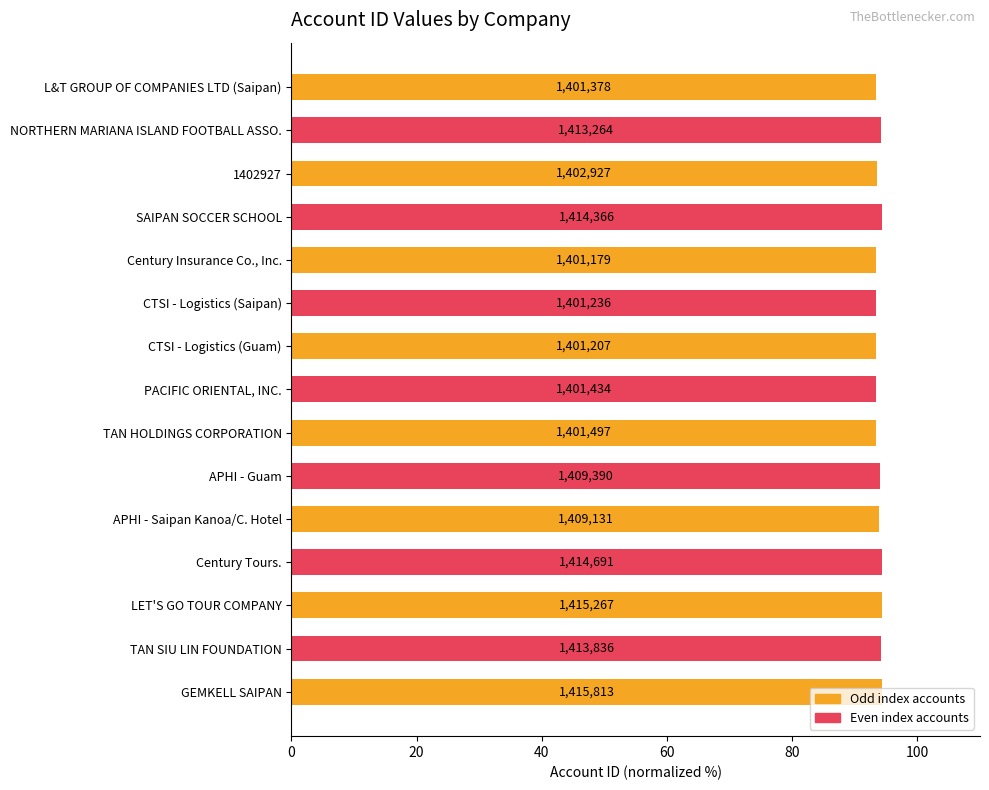

Are the bars horizontal?

Yes